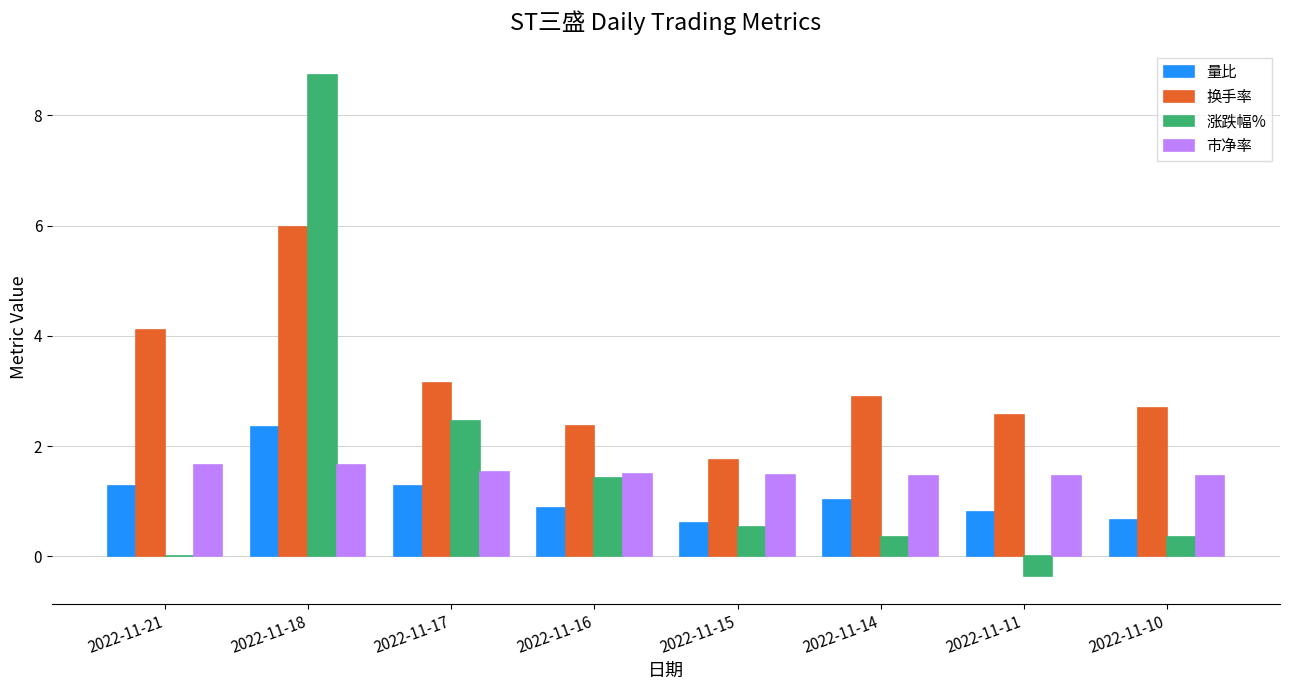

At which label does 涨跌幅% reach its peak?

2022-11-18